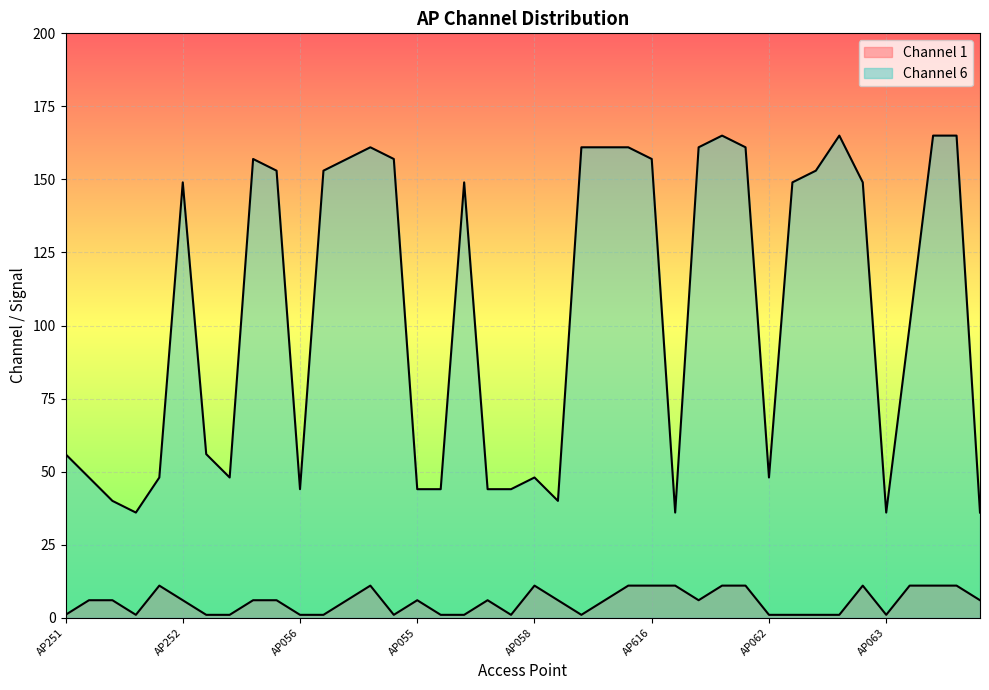

List the series in order of their peak value, lowest first.

Channel 1, Channel 6